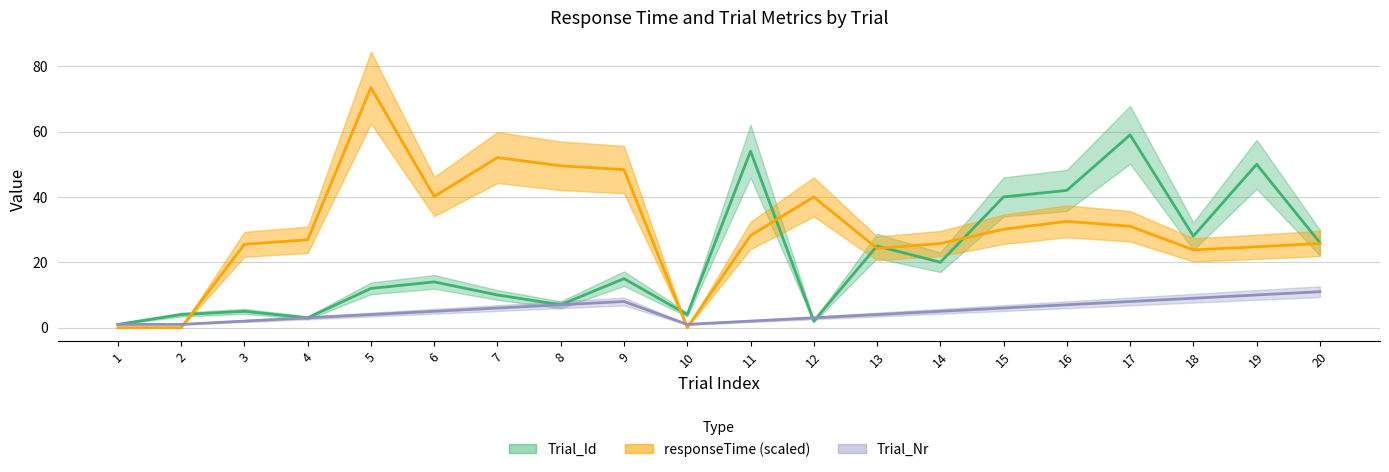

True or false: Trial_Nr has a value of 0.5 at 3.

False